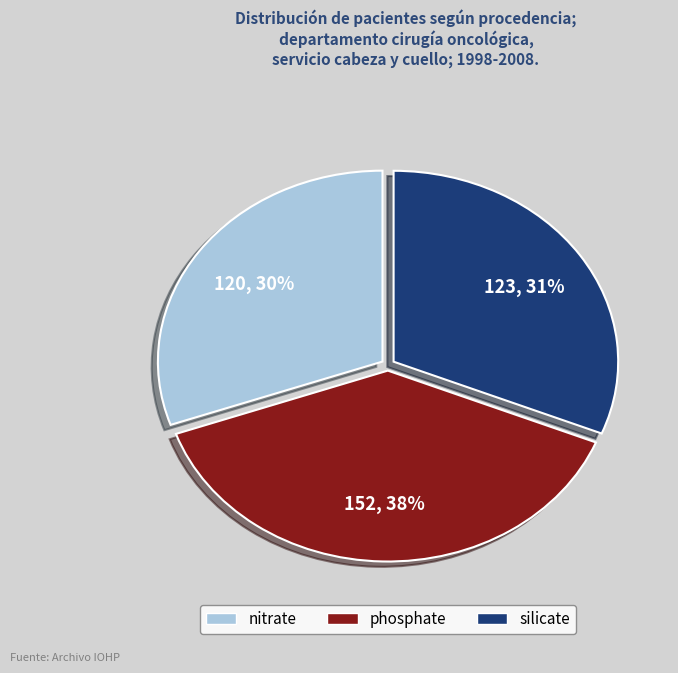

Rank the categories by value from lowest to highest.

nitrate, silicate, phosphate